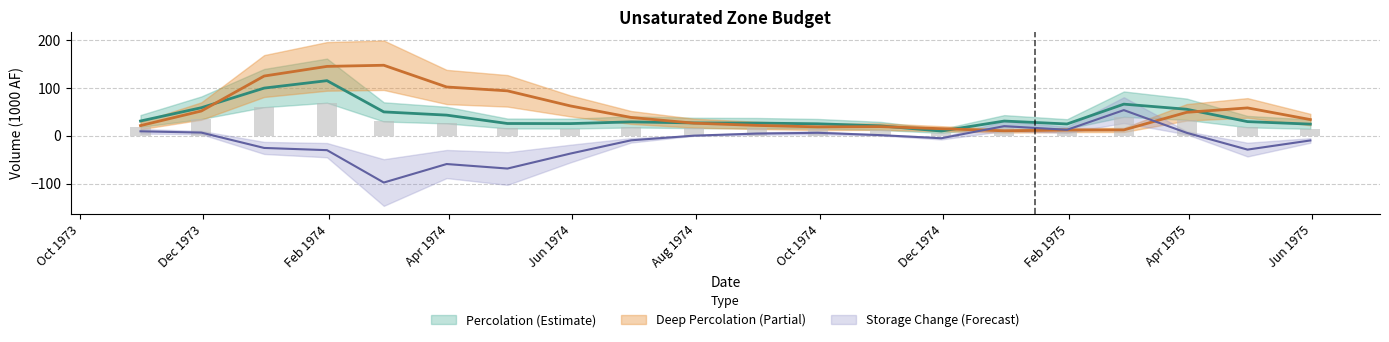

What is the total value across all series at 1975-03-31?

104.9